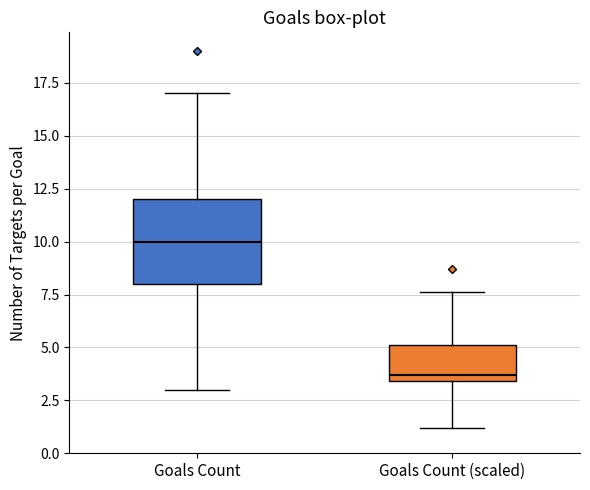

Reading left to right, read every box against the y-axis: the position of its median line, the range the box covers, and the ends of its whiskers. The values are not printed on the chart, so give them approximately, as read against the axis.

Goals Count: median 10.0, box 8.0 to 12.0, whiskers 3.0 to 17.0
Goals Count (scaled): median 3.5 (just above the box's lower edge), box 3.5 to 5.0, whiskers 1.0 to 7.5